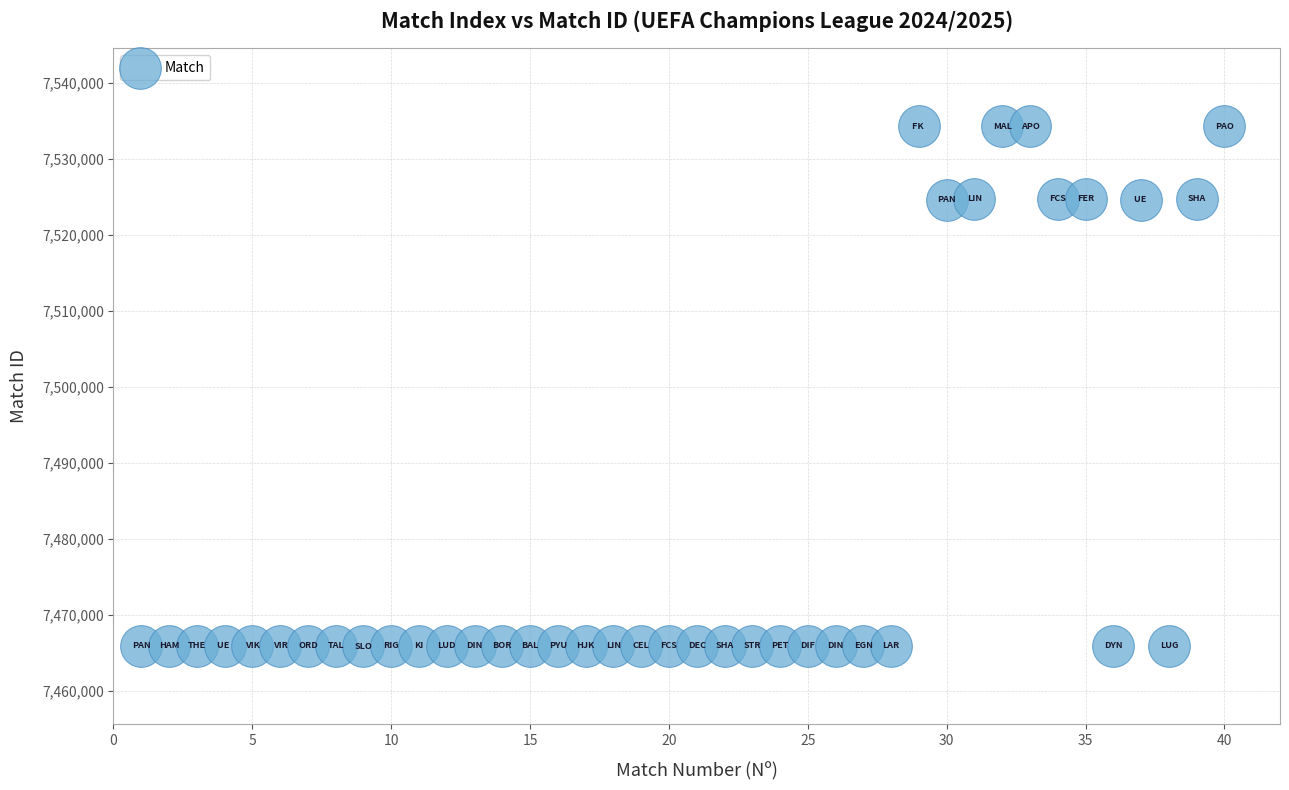

What is the range of X values (max minus min)?

39